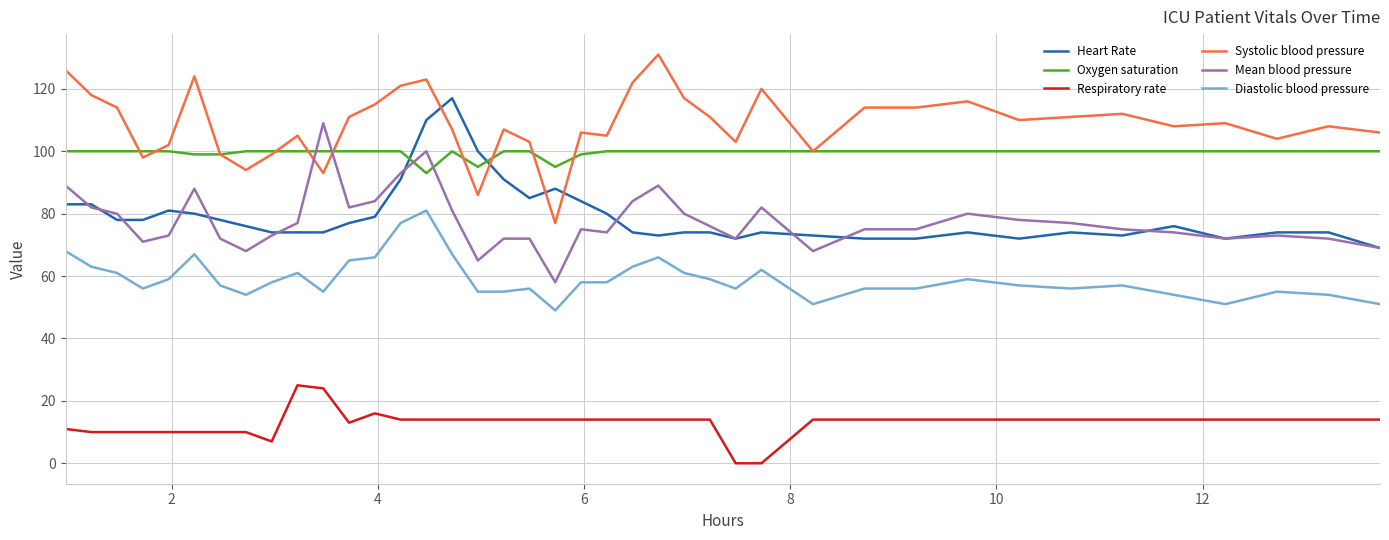

What are all the series names shown in the legend?

Heart Rate, Oxygen saturation, Respiratory rate, Systolic blood pressure, Mean blood pressure, Diastolic blood pressure